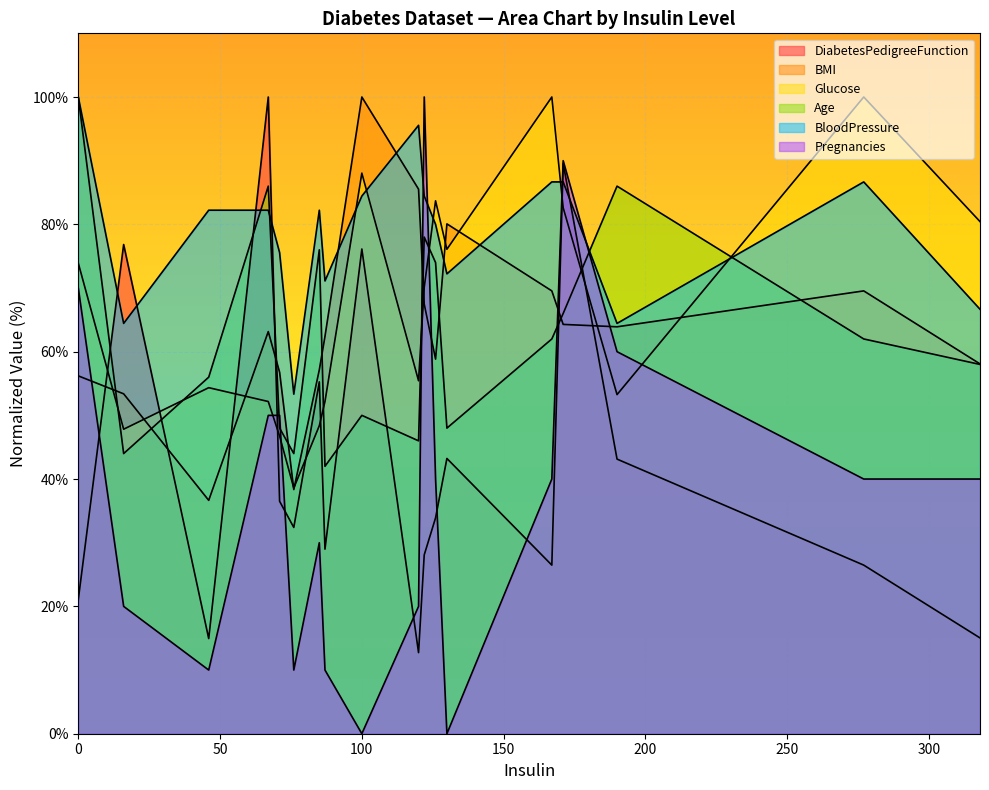

What is the value of the DiabetesPedigreeFunction point at the 5th from the left?

36.5